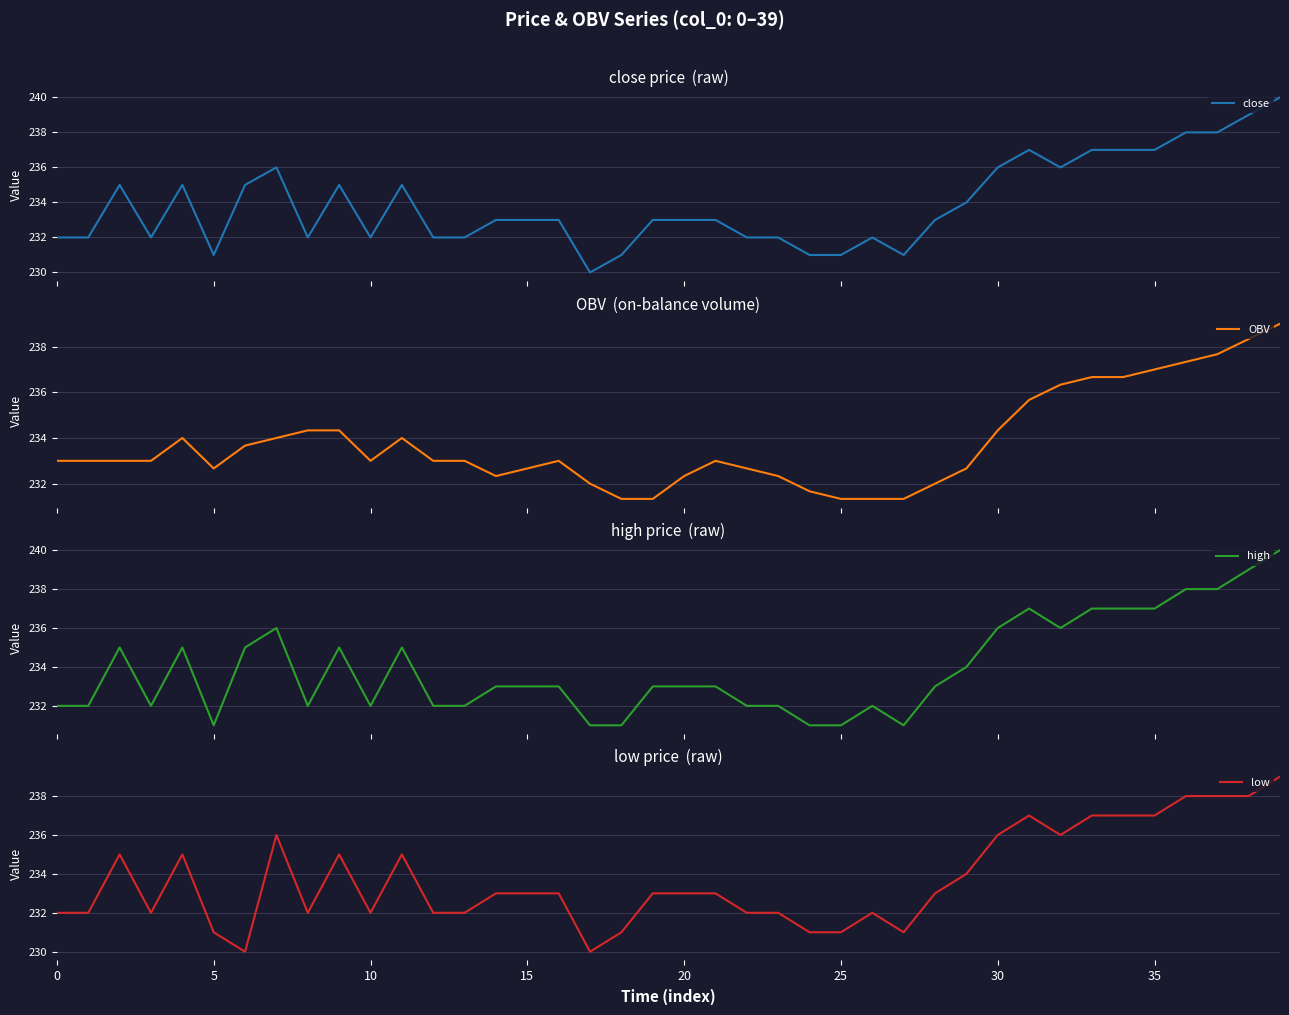

How many series are shown in this chart?

4